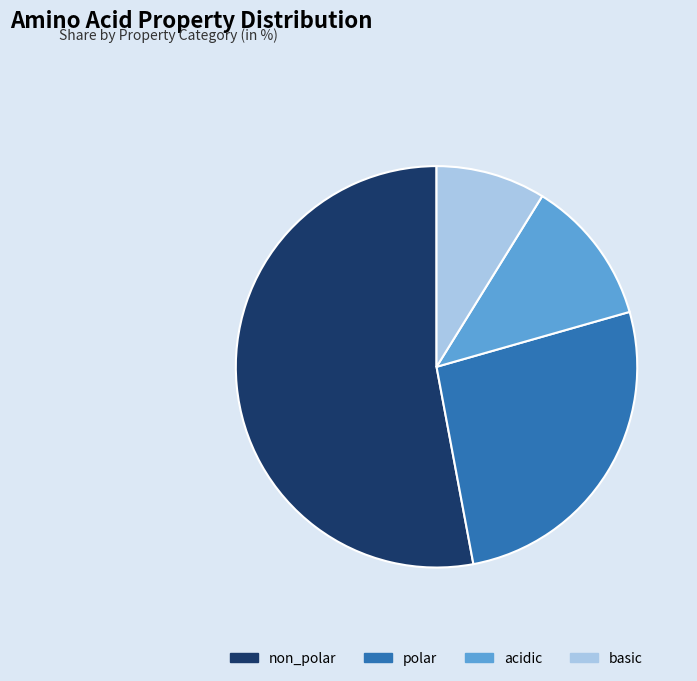

Which category has the biggest portion of the pie?

non_polar